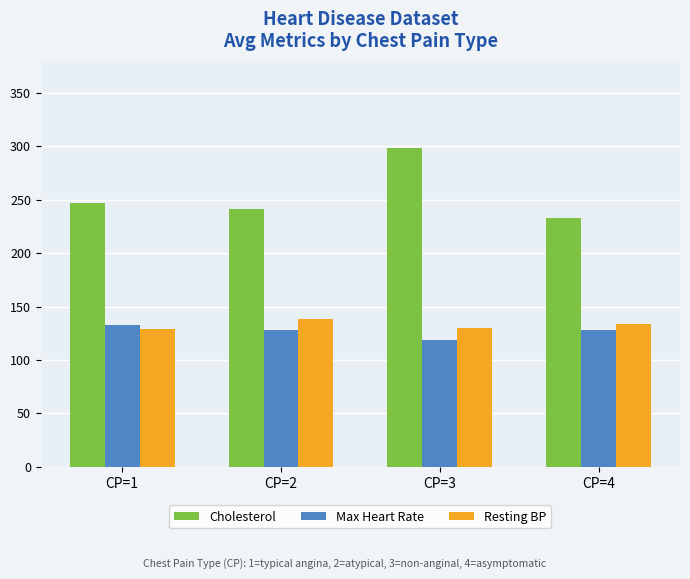

Is it true that Cholesterol equals 232.7 at CP=4?

True